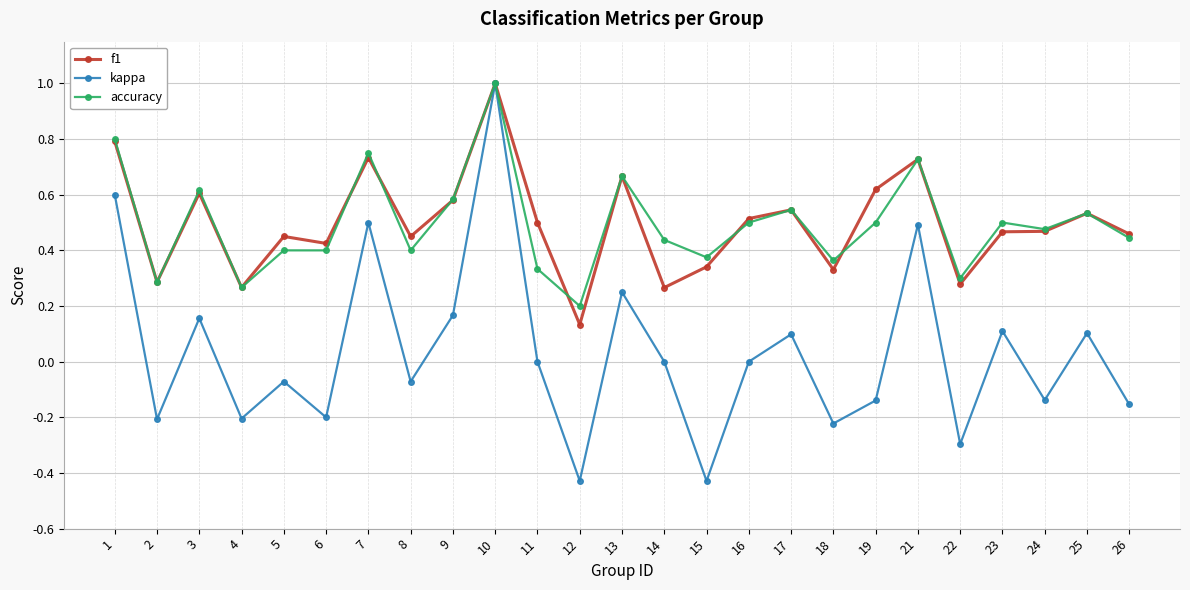

At which label does kappa reach its peak?

10